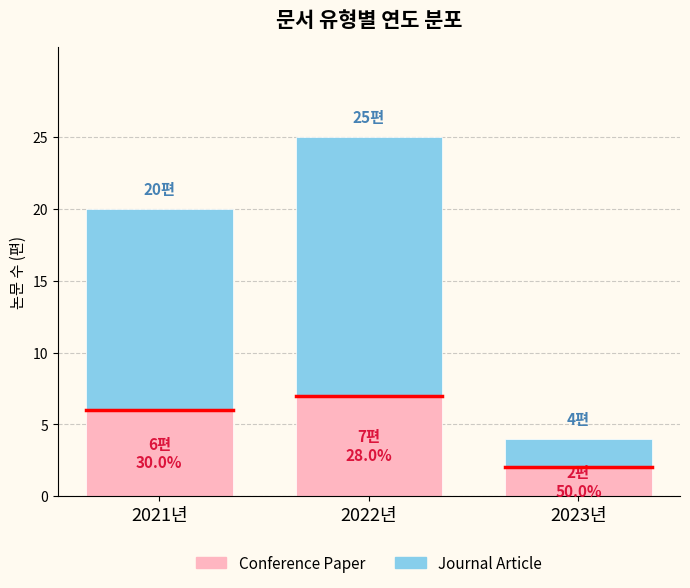

True or false: Conference Paper has a value of 3 at 2023년.

False